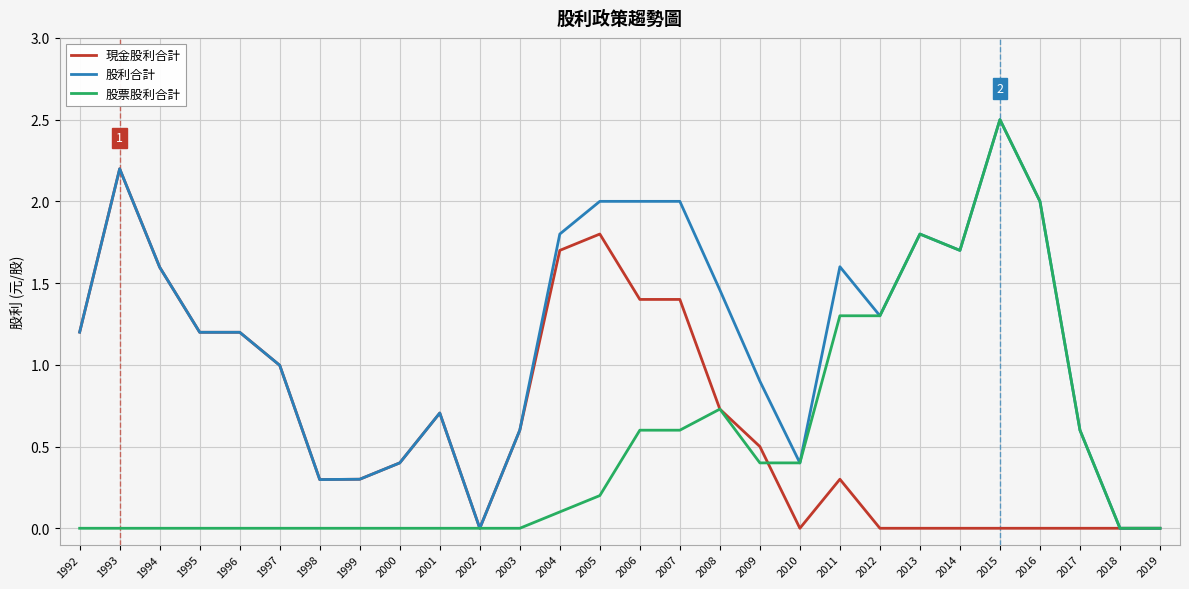

What is the spread (max minus min) of values at 2011?

1.3